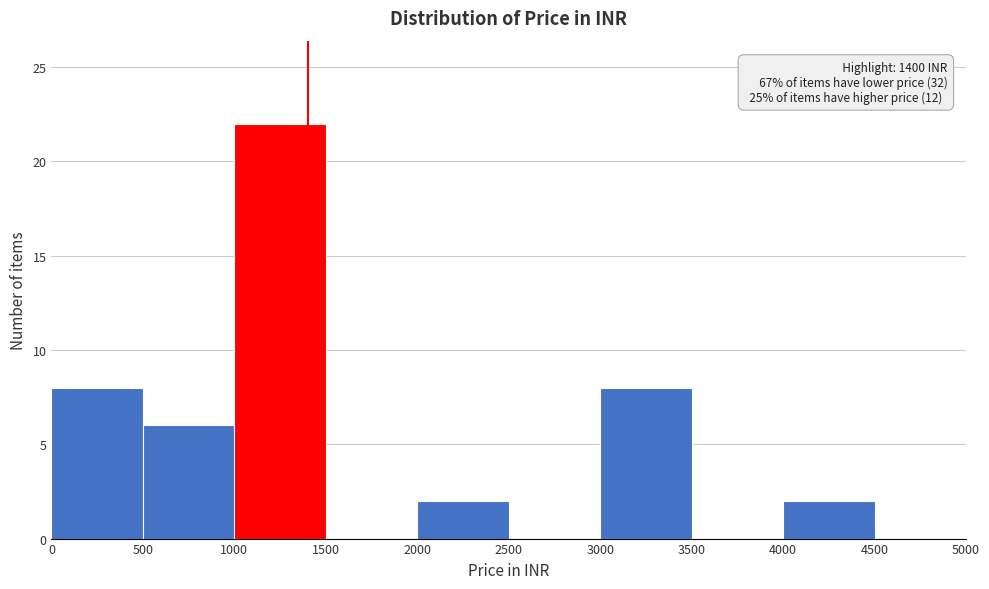

Over which range of the x-axis is the bar tallest?

1000 to 1500